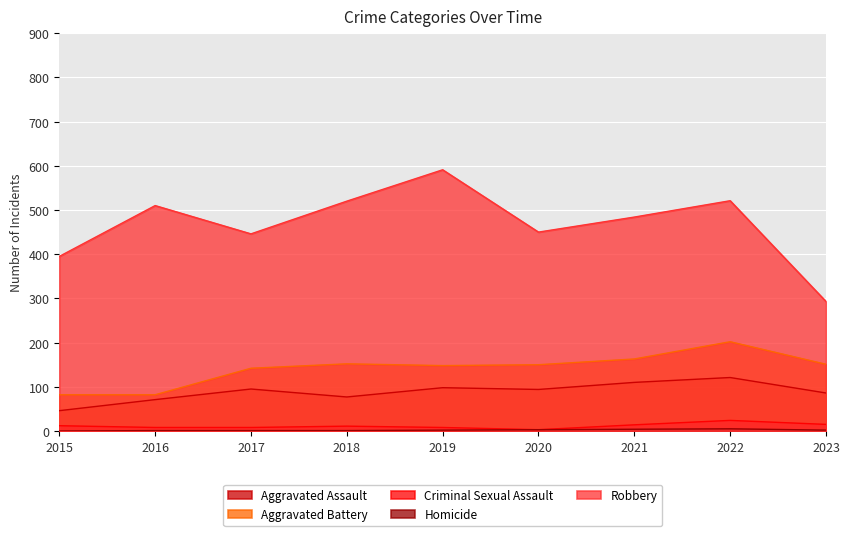

Reading left to right, transcribe all the data shown in this chart.

Aggravated Assault: 2015=46	2016=71	2017=95	2018=77	2019=98	2020=94	2021=110	2022=121	2023=86
Aggravated Battery: 2015=82	2016=82	2017=142	2018=152	2019=148	2020=150	2021=163	2022=202	2023=151
Criminal Sexual Assault: 2015=12	2016=8	2017=8	2018=11	2019=8	2020=3	2021=14	2022=24	2023=15
Homicide: 2015=0	2016=1	2017=1	2018=1	2019=2	2020=3	2021=4	2022=5	2023=2
Robbery: 2015=395	2016=510	2017=446	2018=520	2019=591	2020=450	2021=484	2022=521	2023=293